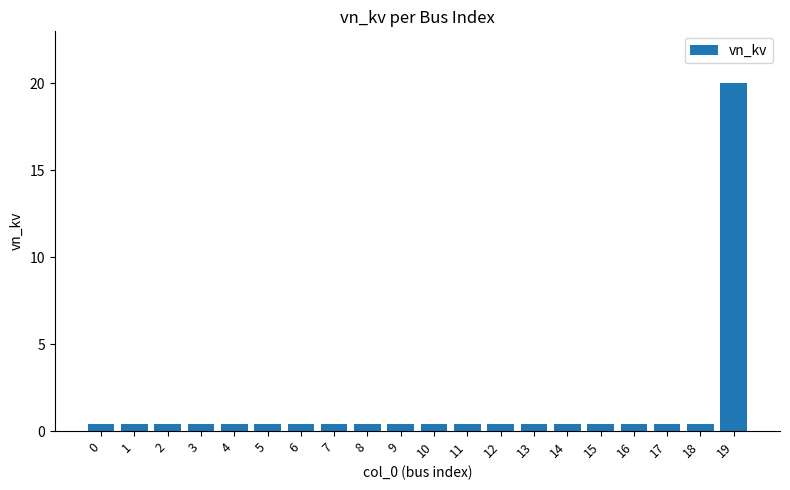

What is the sum of the values at 12 and 18?

0.8